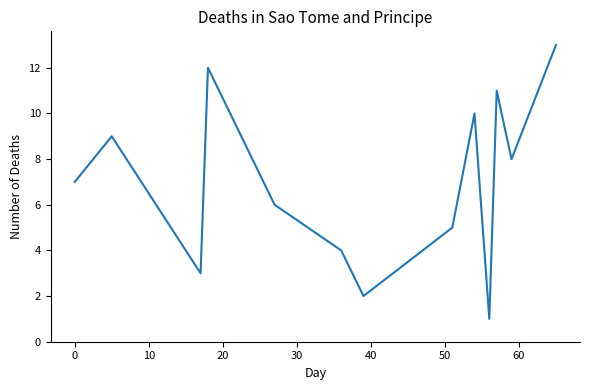

What is the minimum value shown in the chart?

1.0